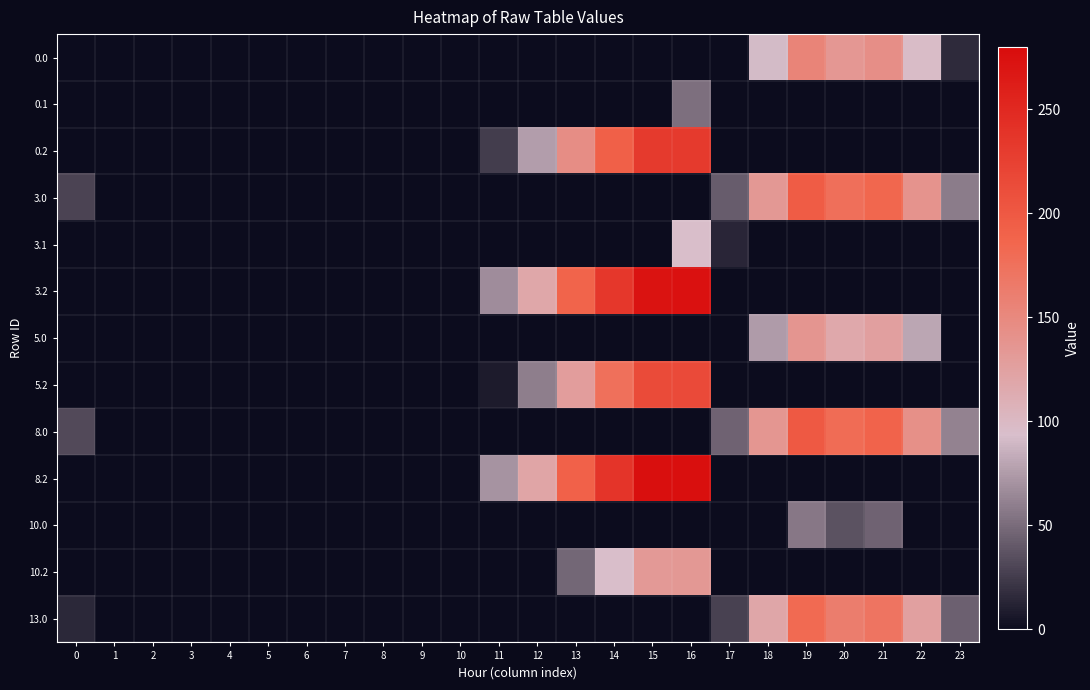

What is the maximum value shown in the chart?

276.6